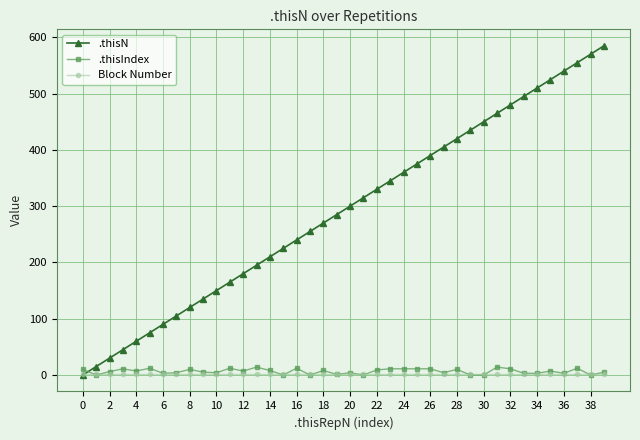

What is the difference between the second highest and second lowest values in the .thisN series?

555